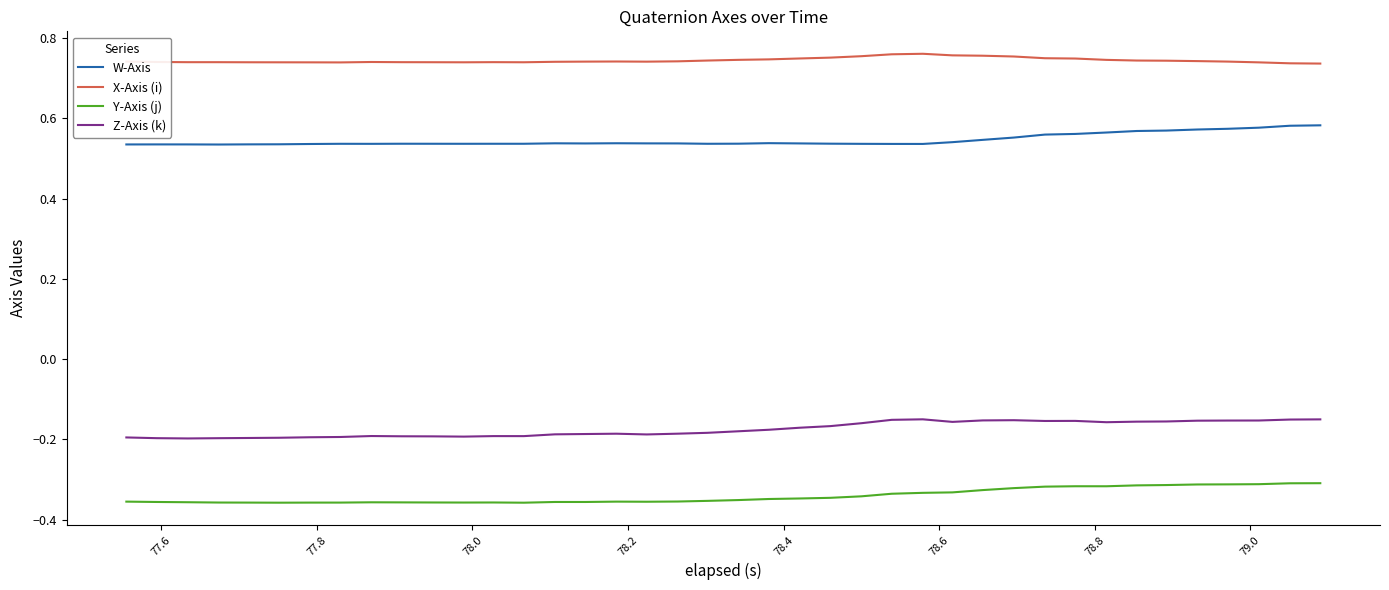

True or false: W-Axis has more than 1 interior local peaks.

True